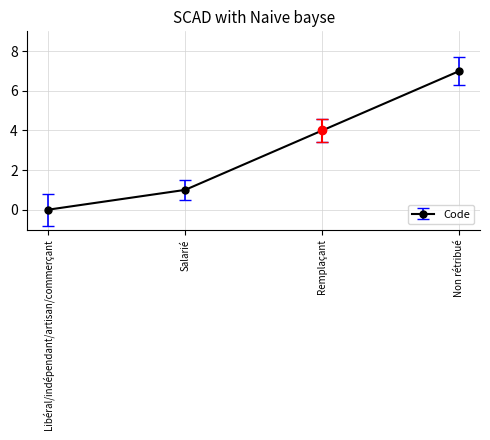

Where is the data nearest to the value 3?

Remplaçant